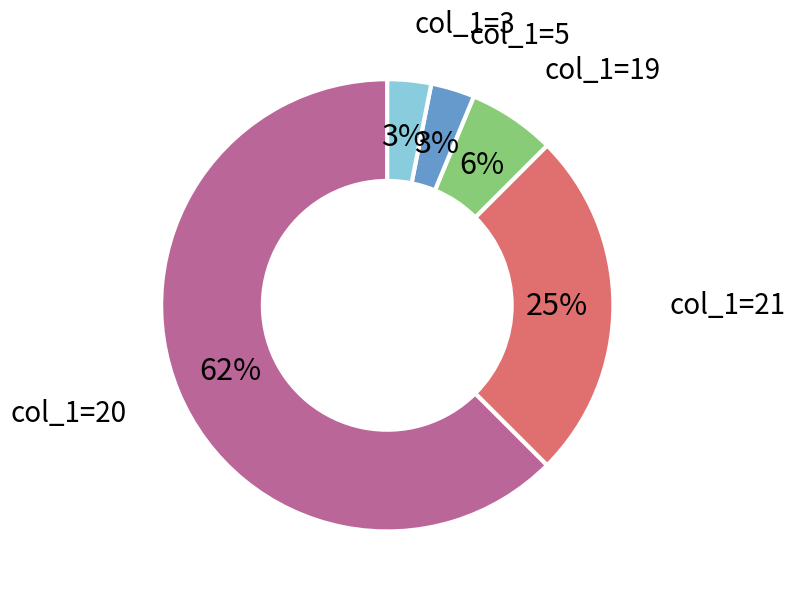

Is it true that col_1=3 is 15% of the pie?

False